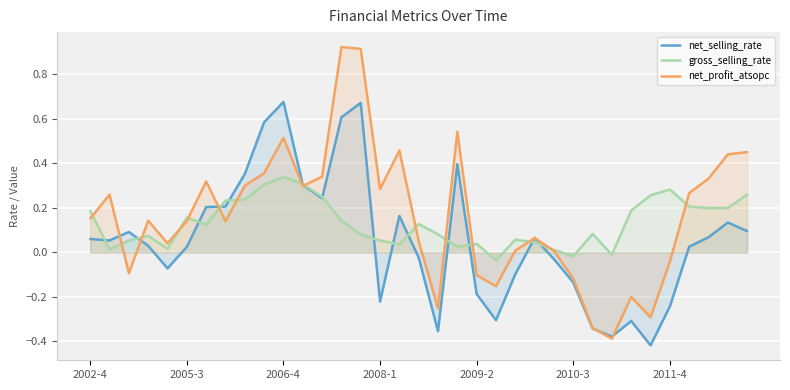

At 2010-3, list the series in order from smallest to largest.

net_selling_rate, net_profit_atsopc, gross_selling_rate